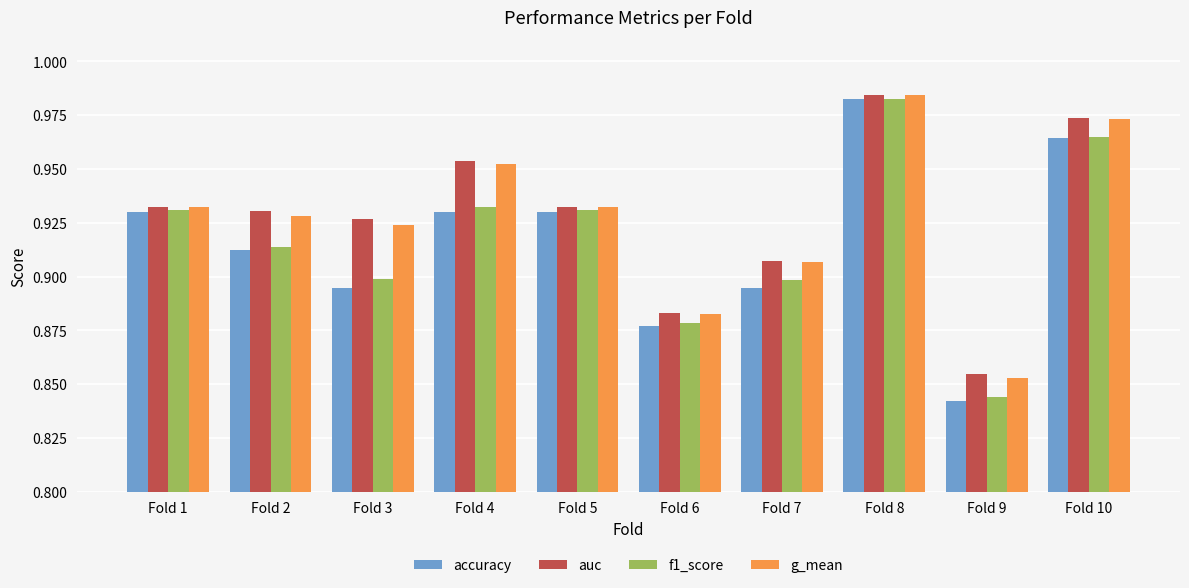

Is it true that g_mean equals 0.5 at Fold 6?

False